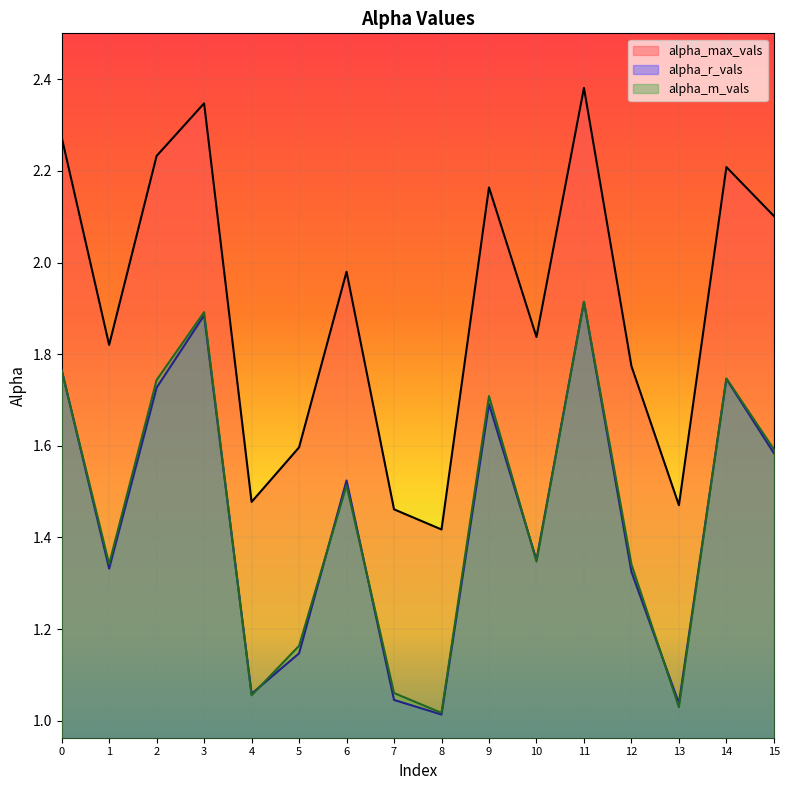

True or false: alpha_r_vals has a value of 1.0 at 13.

True